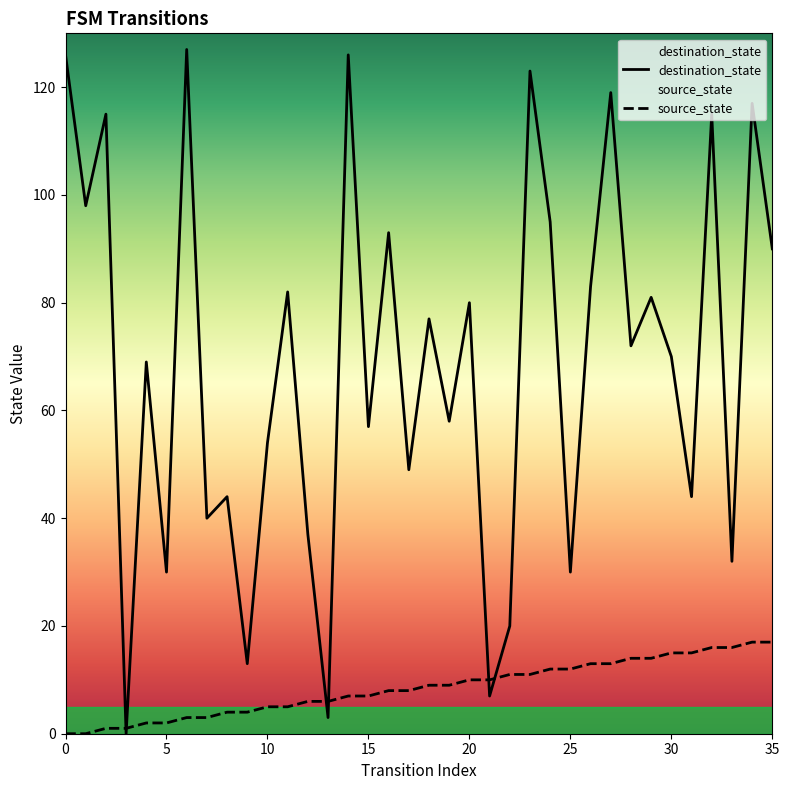

What are all the series names shown in the legend?

source_state, destination_state